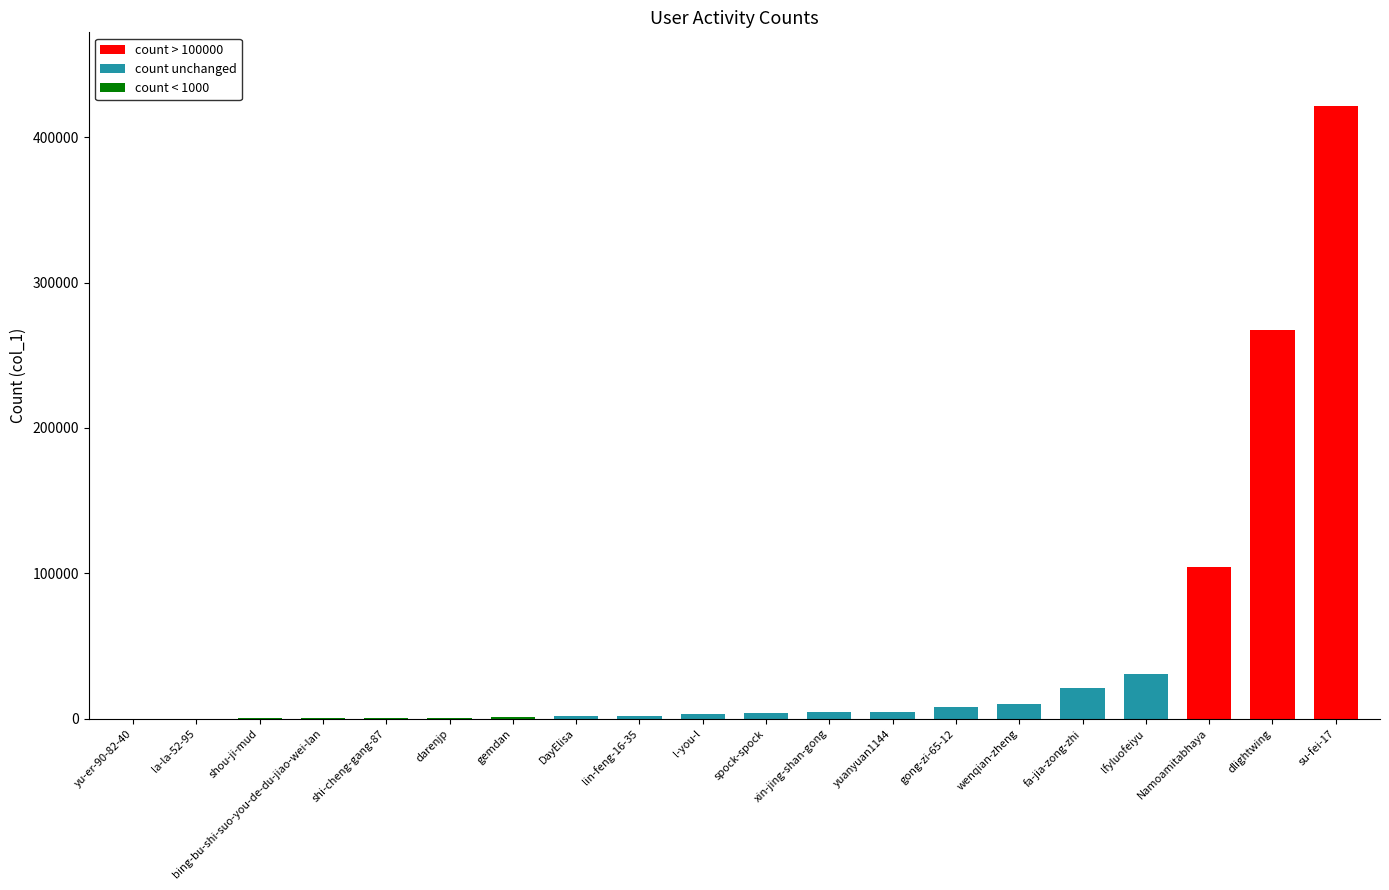

Reading right to left, list all the values displayed in this chart.

bing-bu-shi-suo-you-de-du-jiao-wei-lan=113	l-you-l=2847	darenjp=526	spock-spock=3929	yuanyuan1144=4667	la-la-52-95=10	su-fei-17=421771	lfyluofeiyu=30642	Namoamitabhaya=104085	gong-zi-65-12=7625	lin-feng-16-35=1986	fa-jia-zong-zhi=21294	yu-er-90-82-40=4	shou-ji-mud=38	dlightwing=267450	shi-cheng-gang-87=262	gemdan=764	xin-jing-shan-gong=4575	wenqian-zheng=9649	DayElisa=1906